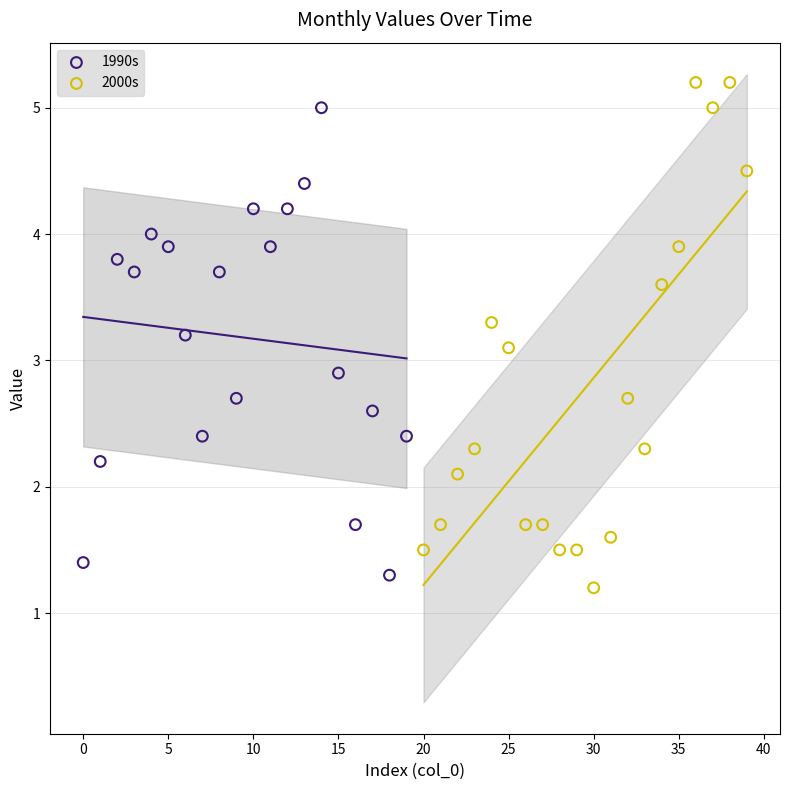

What are all the series names shown in the legend?

1990s, 2000s